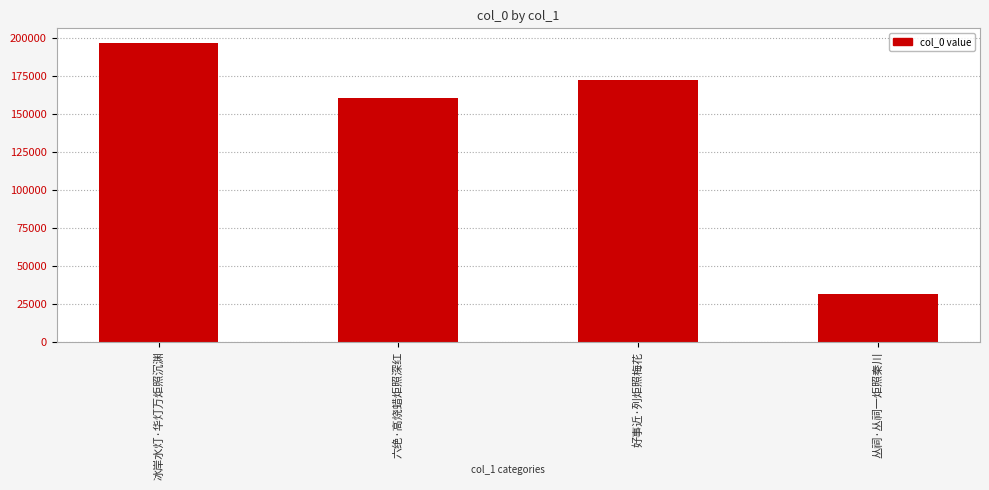

What is the greatest value displayed?

196682